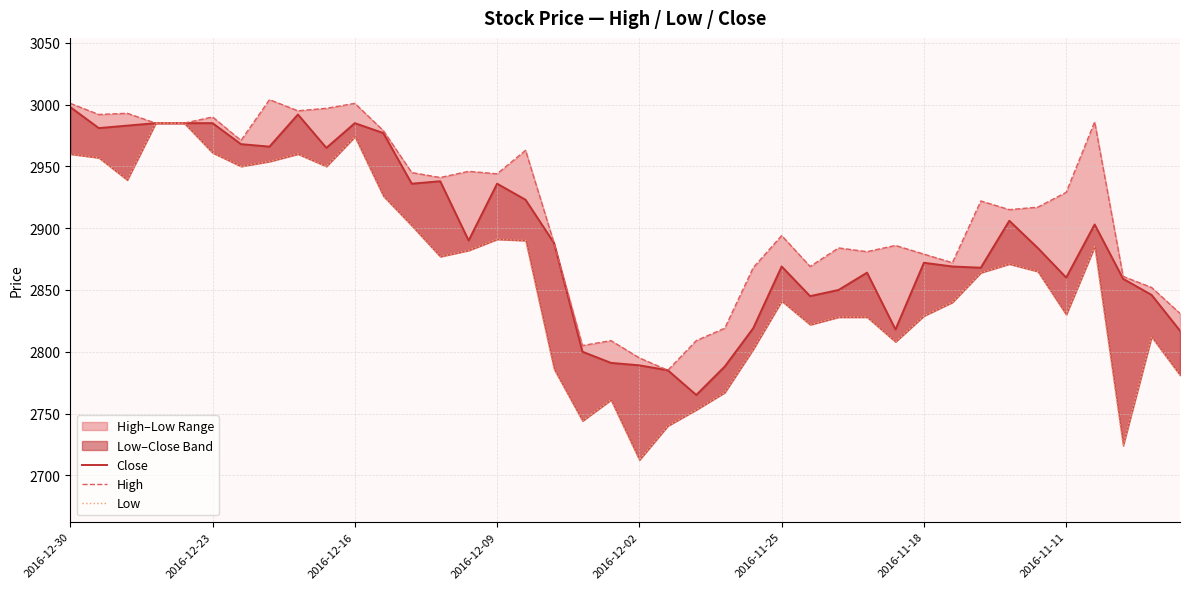

True or false: High and Low intersect in this chart.

False